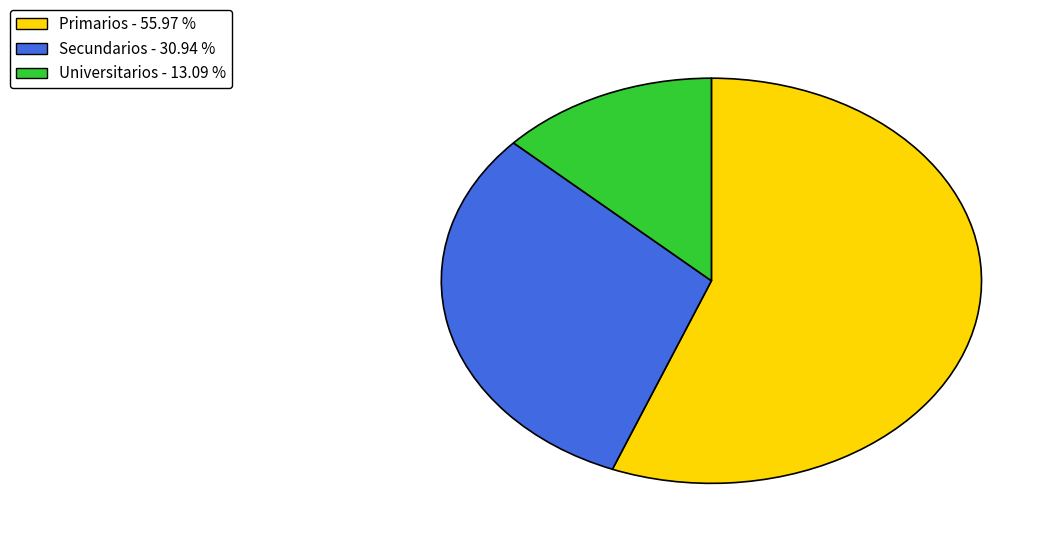

How many segments does this pie chart have?

3